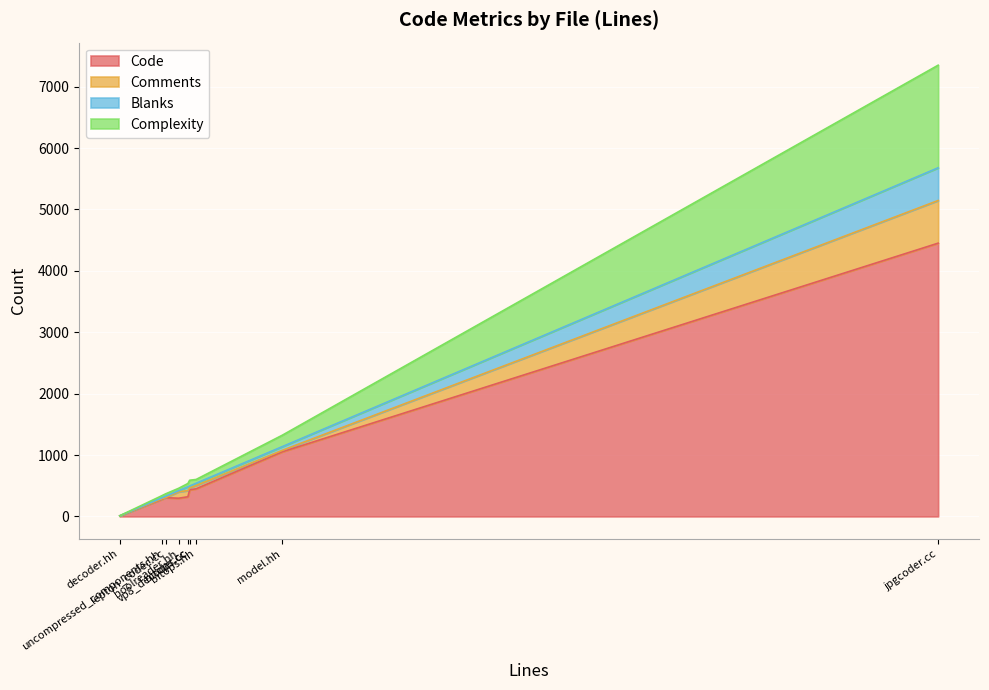

Reading left to right, transcribe all the data shown in this chart.

Code: vp8_decoder.cc=433	uncompressed_components.hh=279	model.hh=1053	lepton_codec.cc=306	jpgcoder.cc=4451	decoder.hh=8	boolreader.hh=296	bitops.hh=450	bitops.cc=320
Comments: vp8_decoder.cc=32	uncompressed_components.hh=9	model.hh=24	lepton_codec.cc=1	jpgcoder.cc=695	decoder.hh=1	boolreader.hh=104	bitops.hh=53	bitops.cc=101
Blanks: vp8_decoder.cc=30	uncompressed_components.hh=16	model.hh=60	lepton_codec.cc=22	jpgcoder.cc=533	decoder.hh=2	boolreader.hh=18	bitops.hh=37	bitops.cc=62
Complexity: vp8_decoder.cc=94	uncompressed_components.hh=35	model.hh=186	lepton_codec.cc=39	jpgcoder.cc=1671	decoder.hh=0	boolreader.hh=39	bitops.hh=62	bitops.cc=53